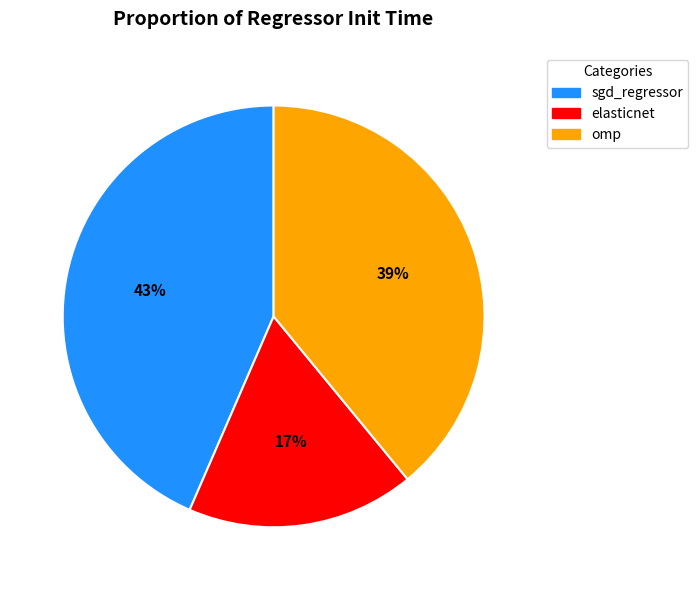

Is it true that elasticnet is 11% of the pie?

False